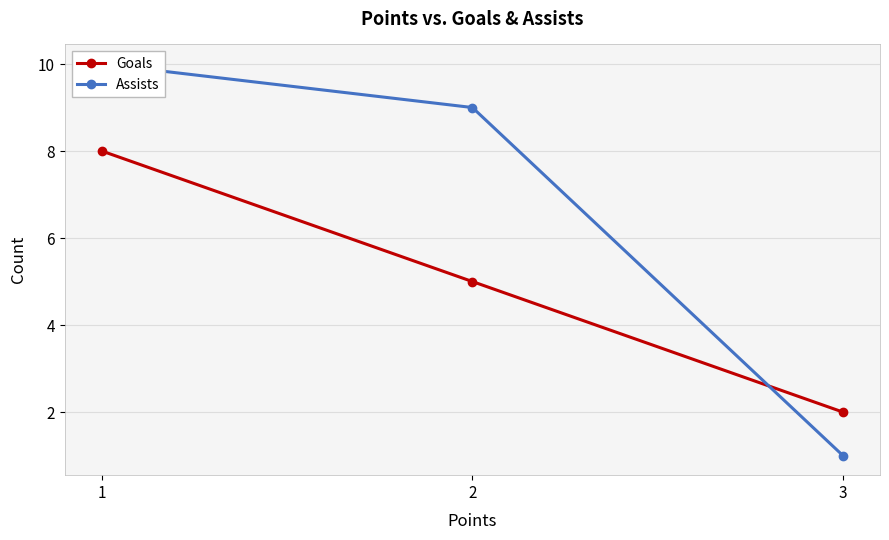

The Goals series shows 3 at 1. True or false?

False